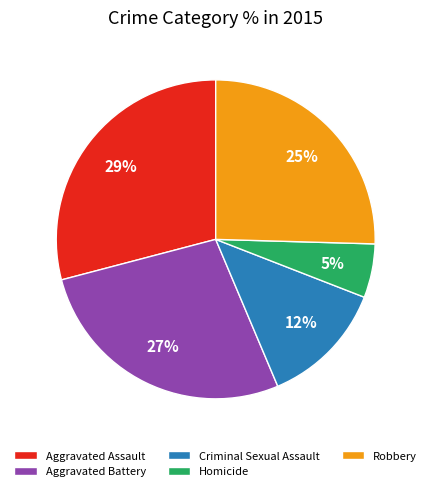

Approximately how many times larger is the value at Aggravated Assault compared to Criminal Sexual Assault?

2.3